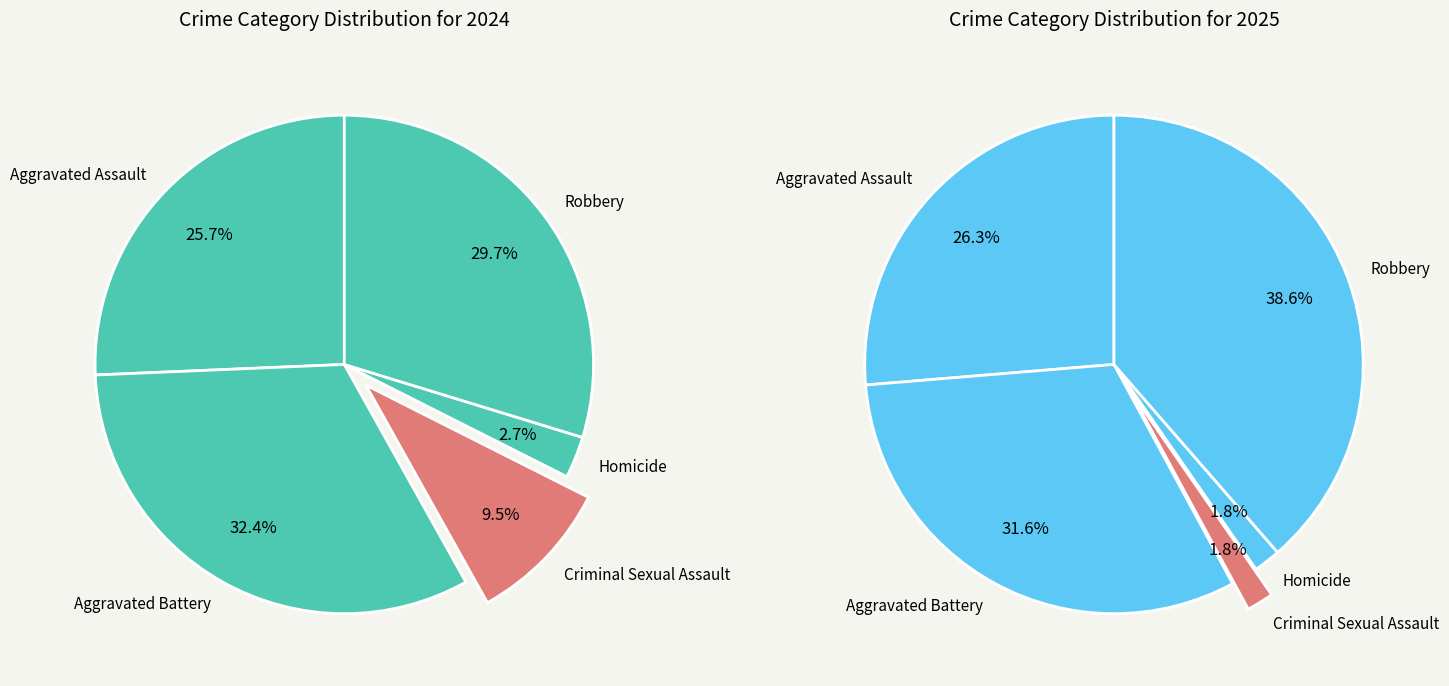

To the nearest percent, what percentage of the pie is Aggravated Battery?

32%